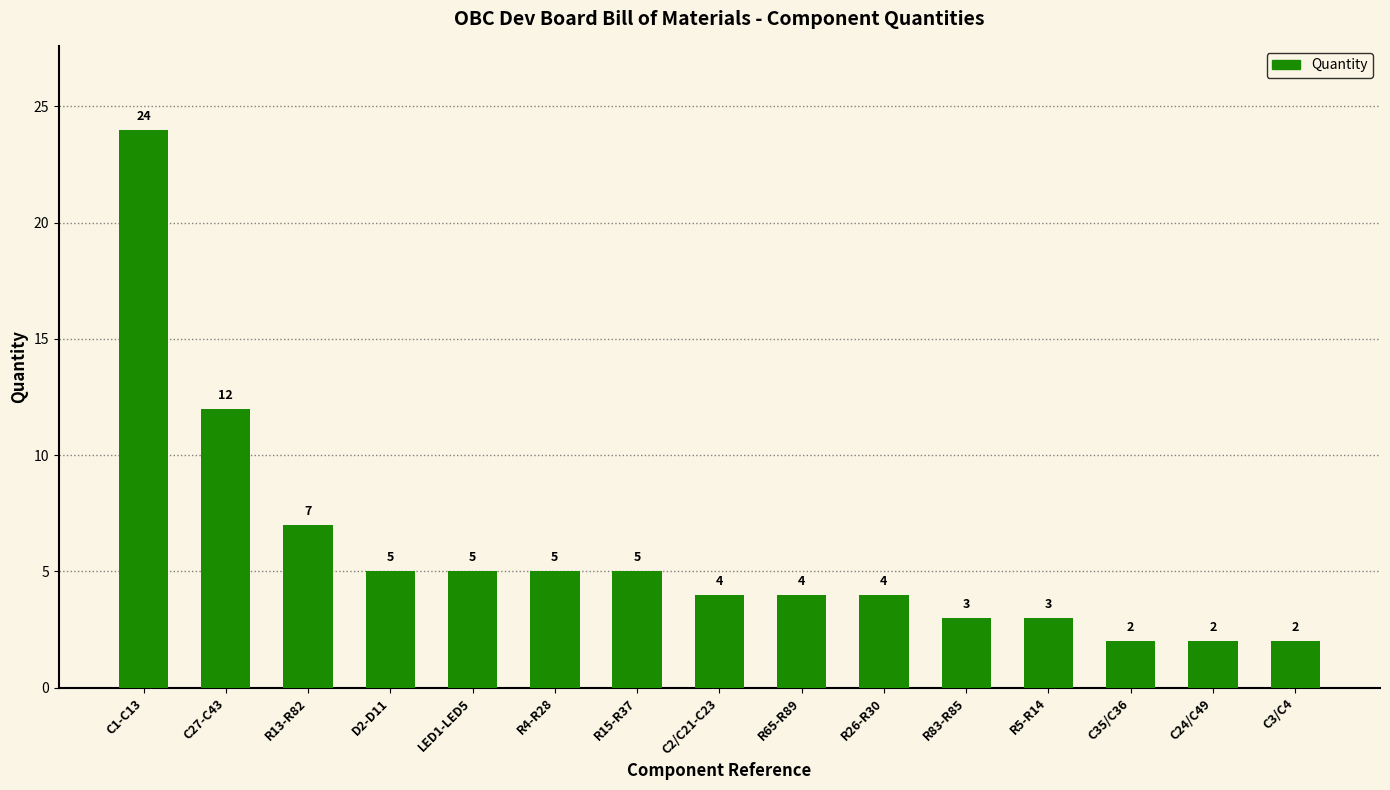

What is the value of the 2nd bar from the left?

12